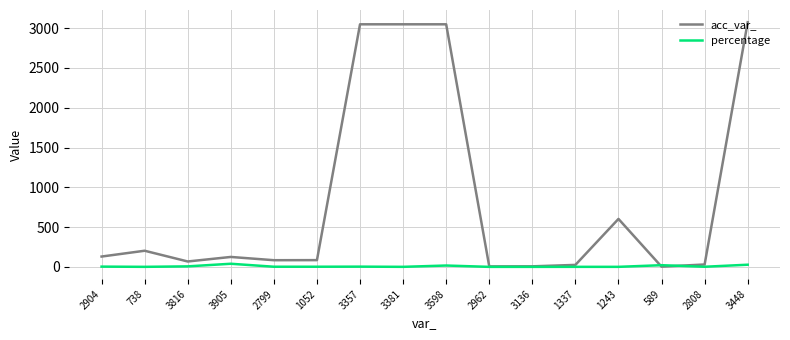

Rank the series by their maximum value, from lowest to highest.

percentage, acc_var_